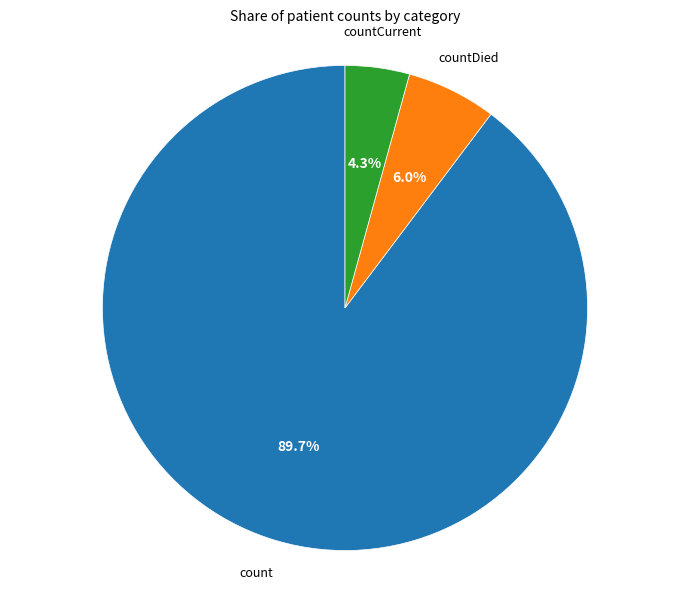

Count the number of slices in the pie.

3